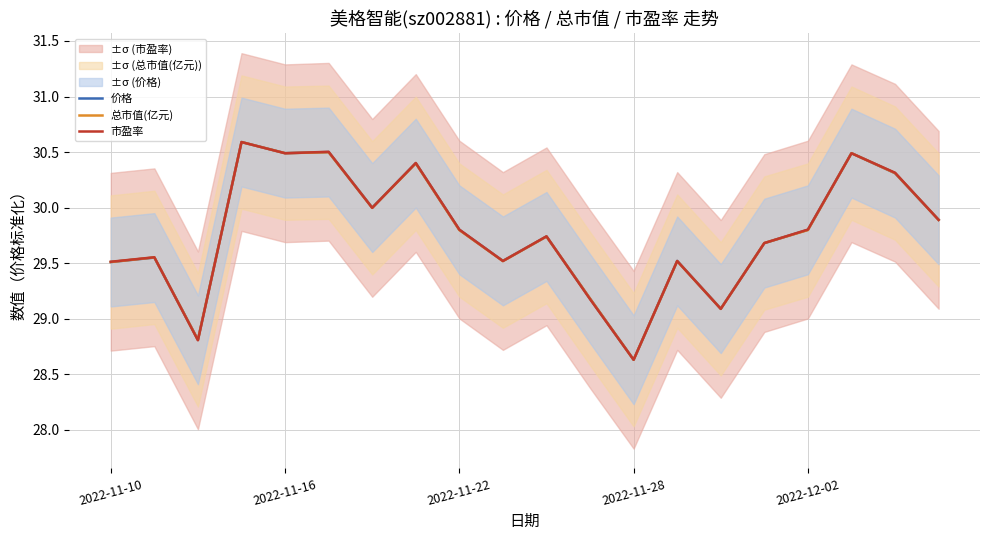

How many distinct data groups are displayed?

3